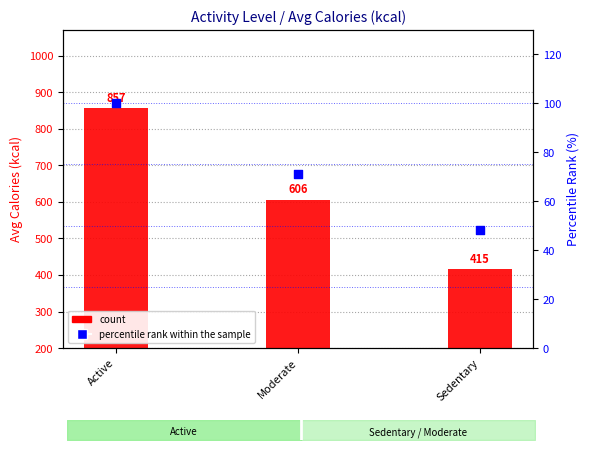

What is the total value across all series at Sedentary?

463